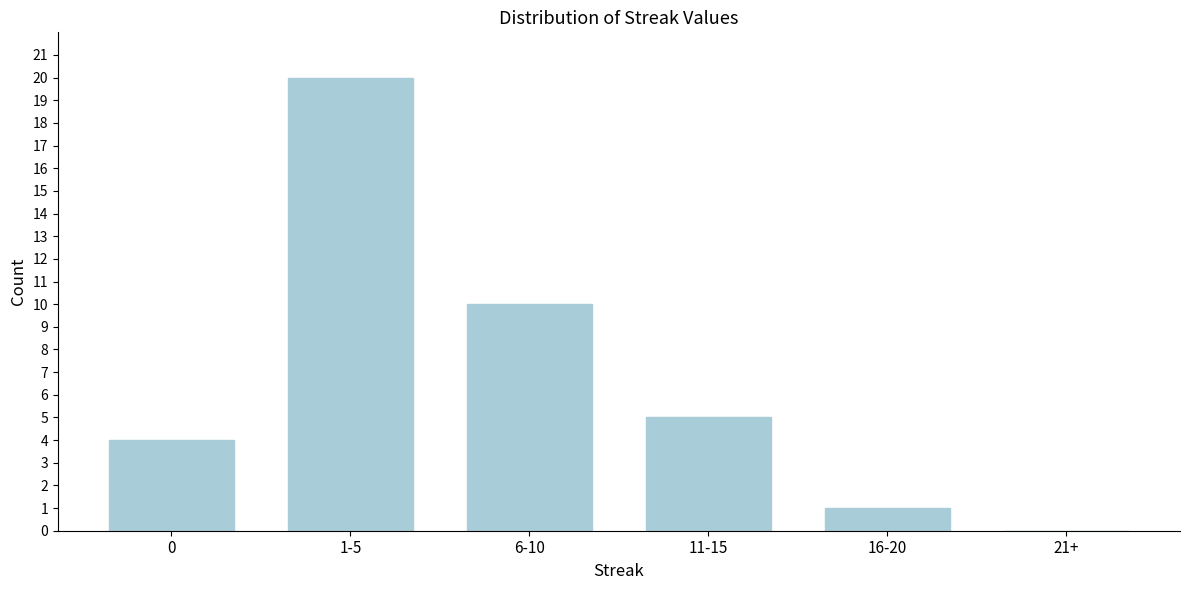

Reading right to left, extract all data points from this chart.

21+=0	16-20=1	11-15=5	6-10=10	1-5=20	0=4